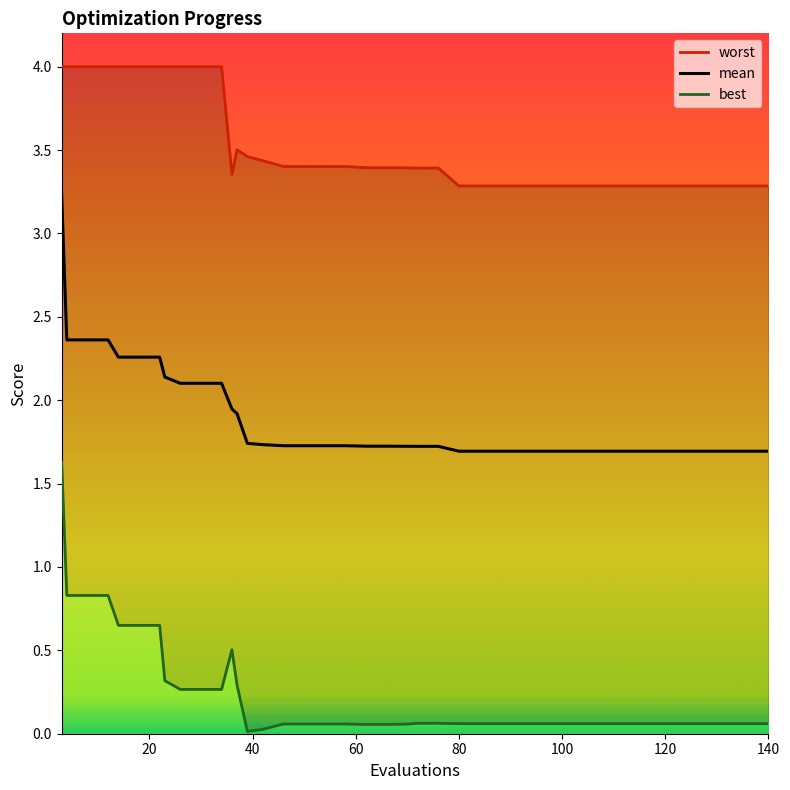

What are all the series names shown in the legend?

mean, best, worst